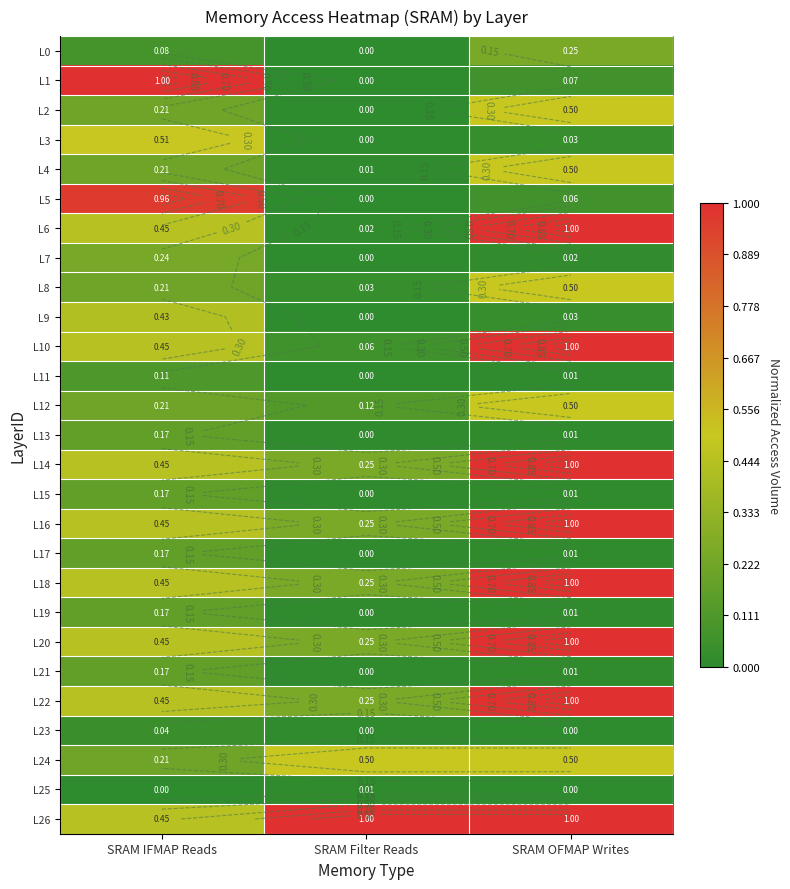

Is it true that L23 equals 0.0 at SRAM OFMAP Writes?

True